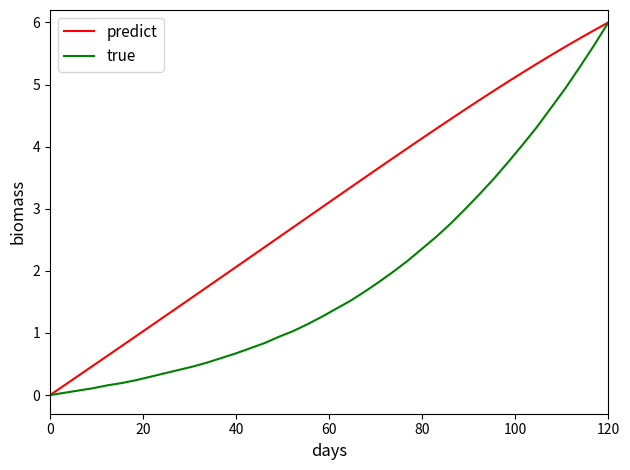

What is the sum of all predict values?

123.1